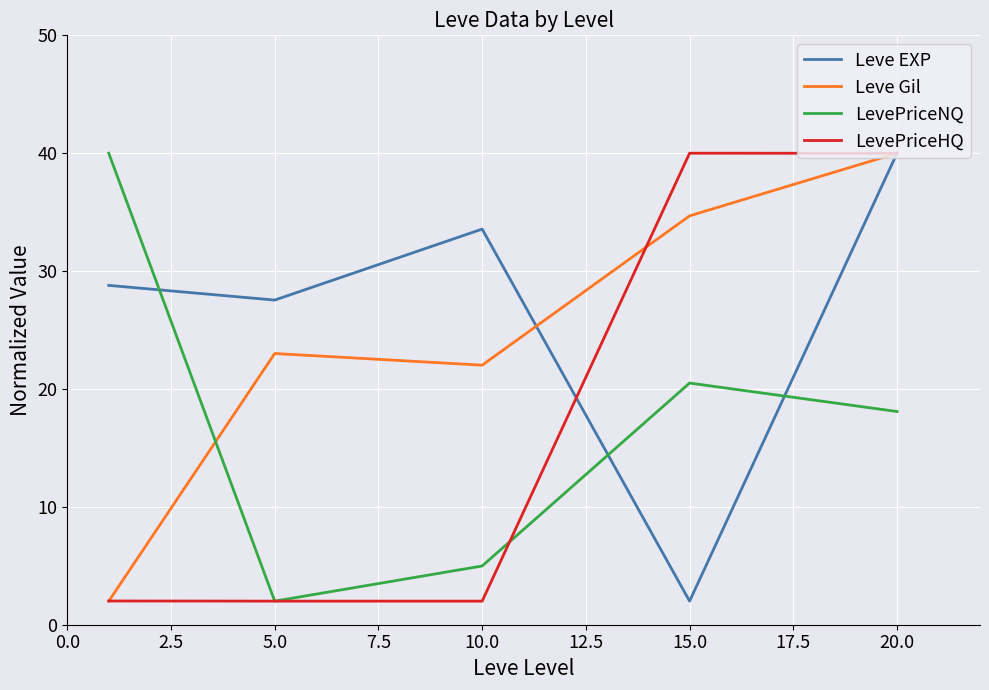

What is the maximum value for Leve Gil?

40.0